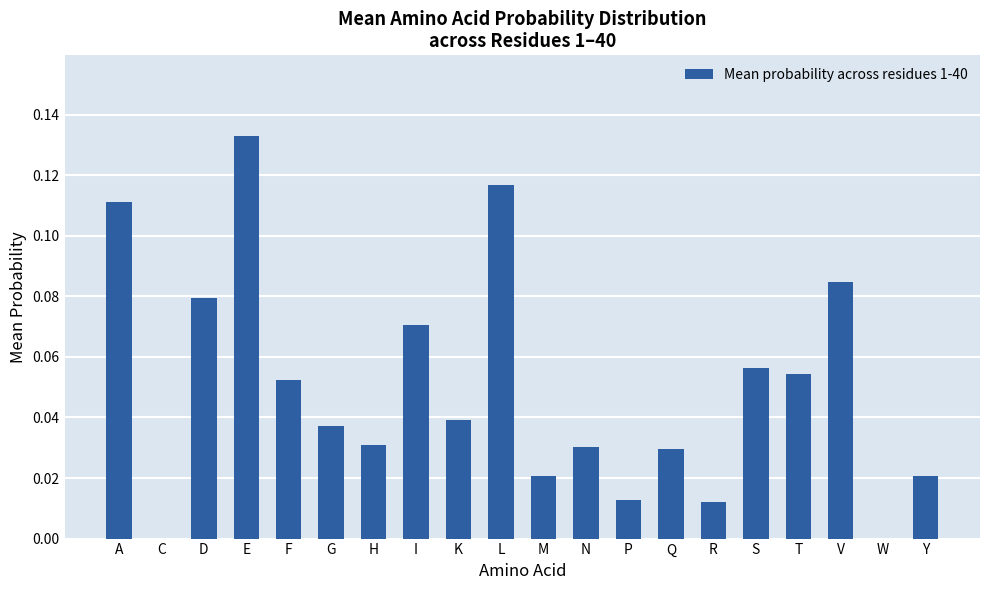

What is the sum of all values?

1.0